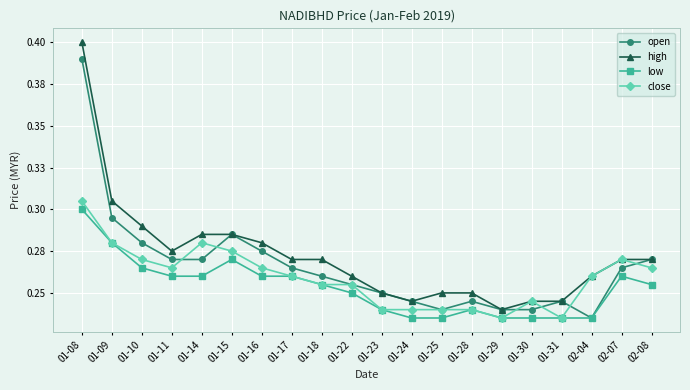

Read the low value at 01-24.

0.2